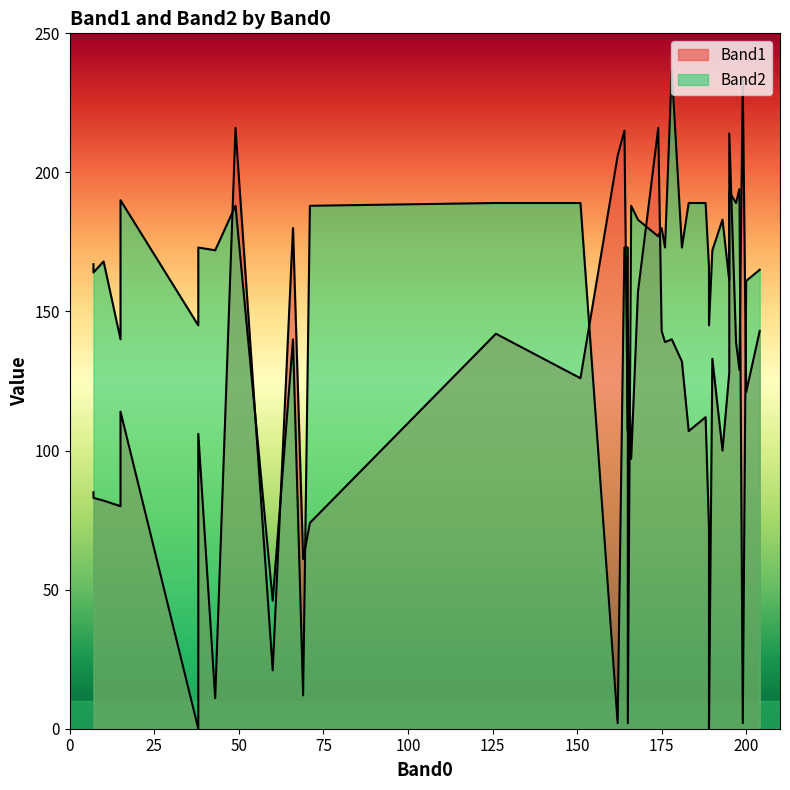

What is the difference between the highest and lowest values at 38?

67